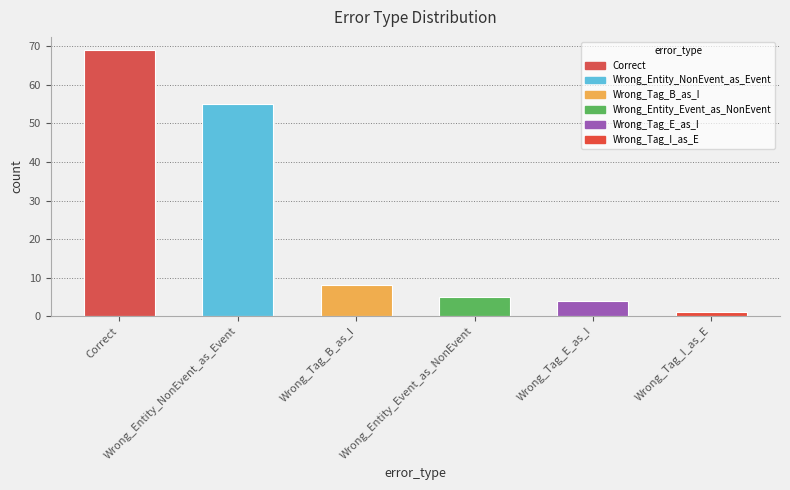

Reading right to left, list all the values displayed in this chart.

Wrong_Tag_I_as_E=1	Wrong_Tag_E_as_I=4	Wrong_Entity_Event_as_NonEvent=5	Wrong_Tag_B_as_I=8	Wrong_Entity_NonEvent_as_Event=55	Correct=69